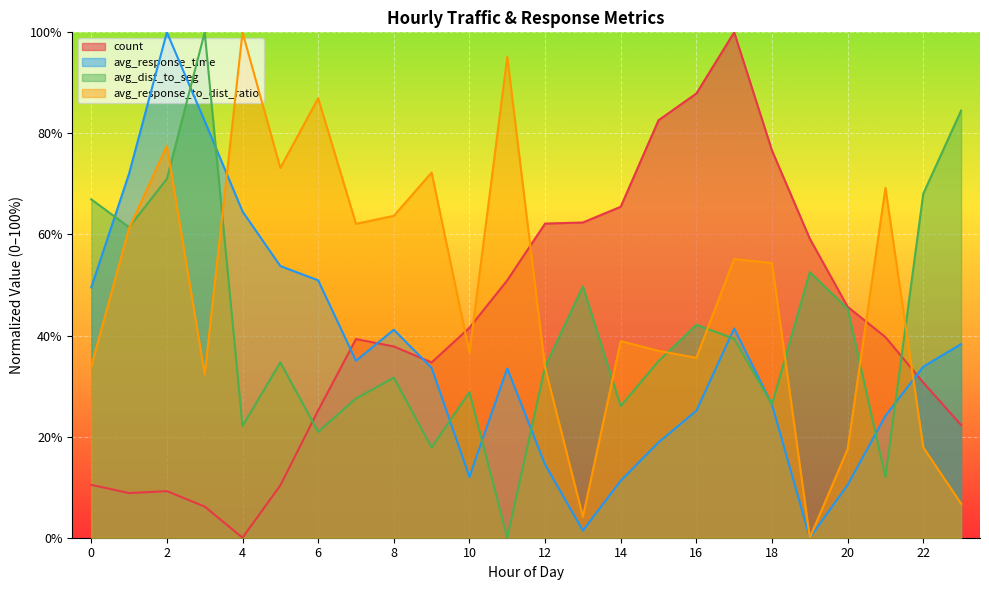

What is the difference between the highest and lowest values at 19?

0.6